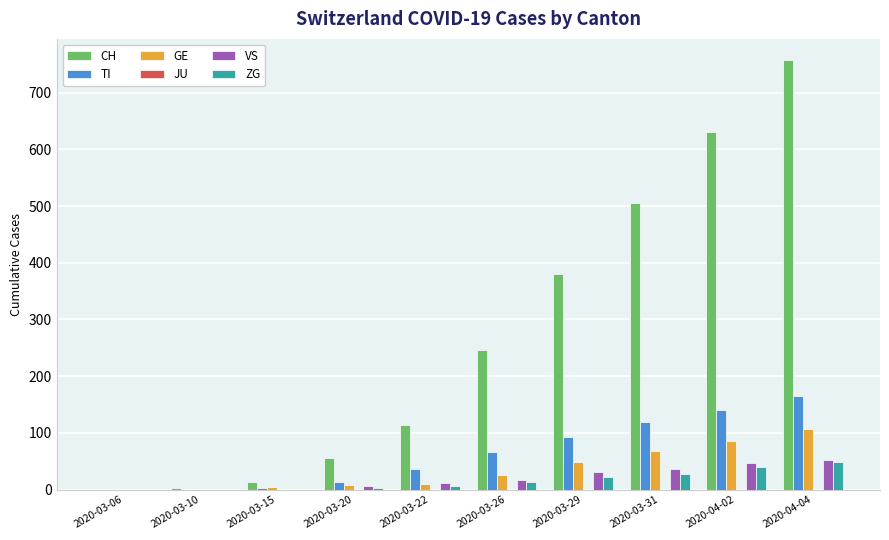

The CH series shows 401 at 2020-03-26. True or false?

False